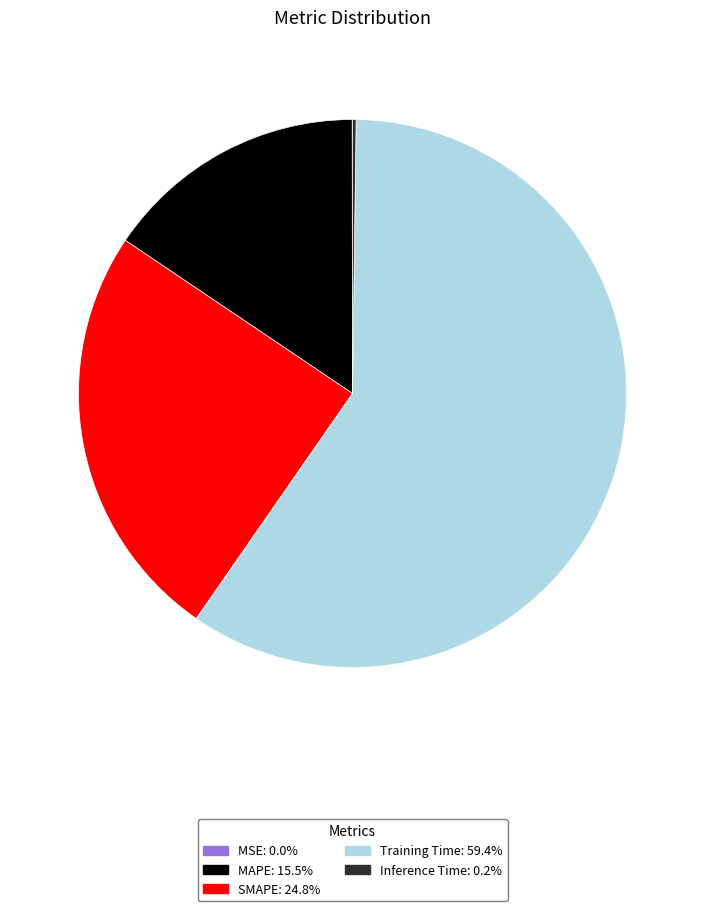

Which slice is the largest?

Training Time